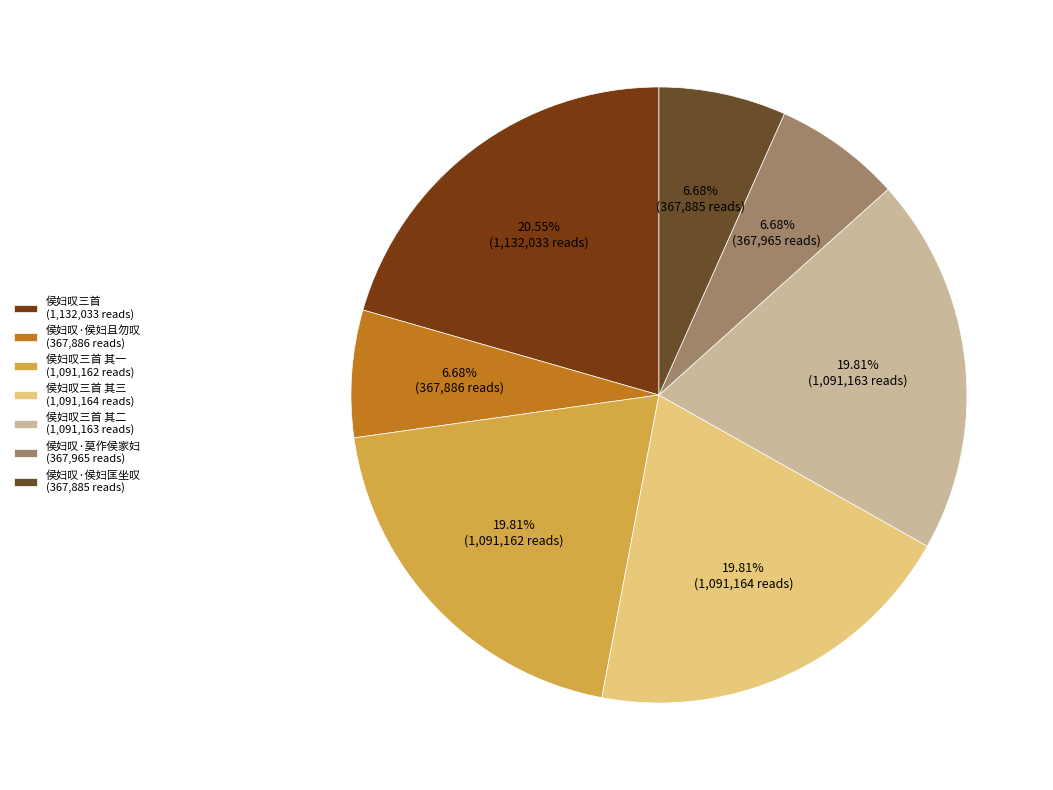

To the nearest percent, what is the difference between the largest and smallest slice percentages?

14%